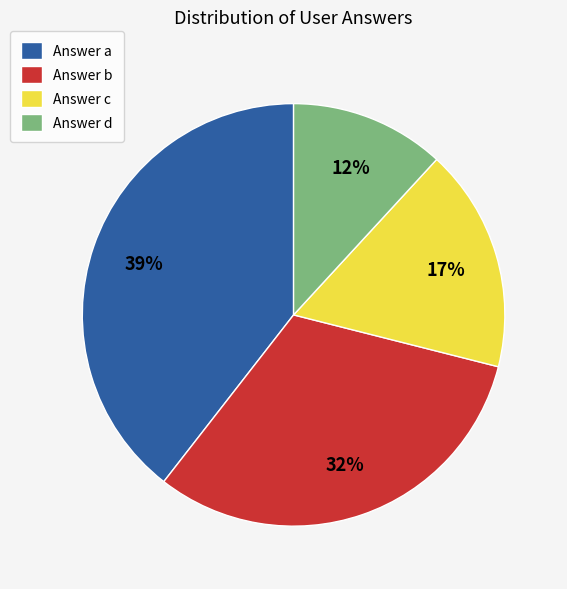

How many segments does this pie chart have?

4